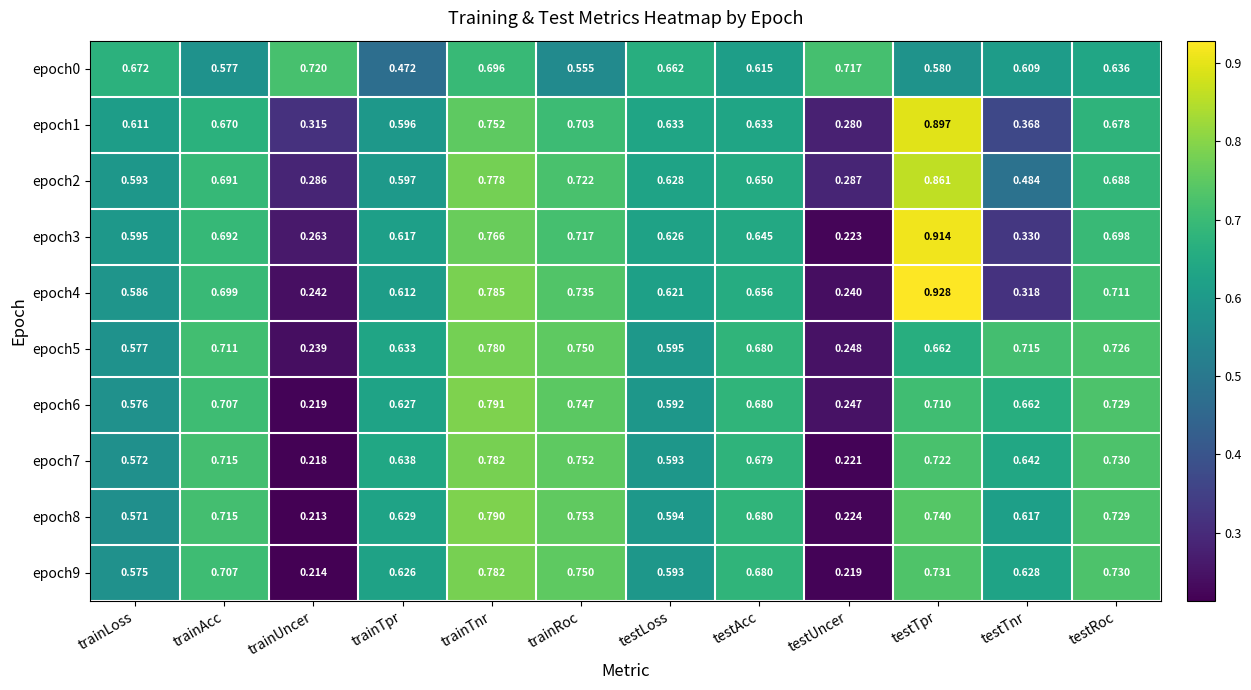

Rank the series at trainTpr from highest to lowest value.

epoch7, epoch5, epoch8, epoch6, epoch9, epoch3, epoch4, epoch2, epoch1, epoch0